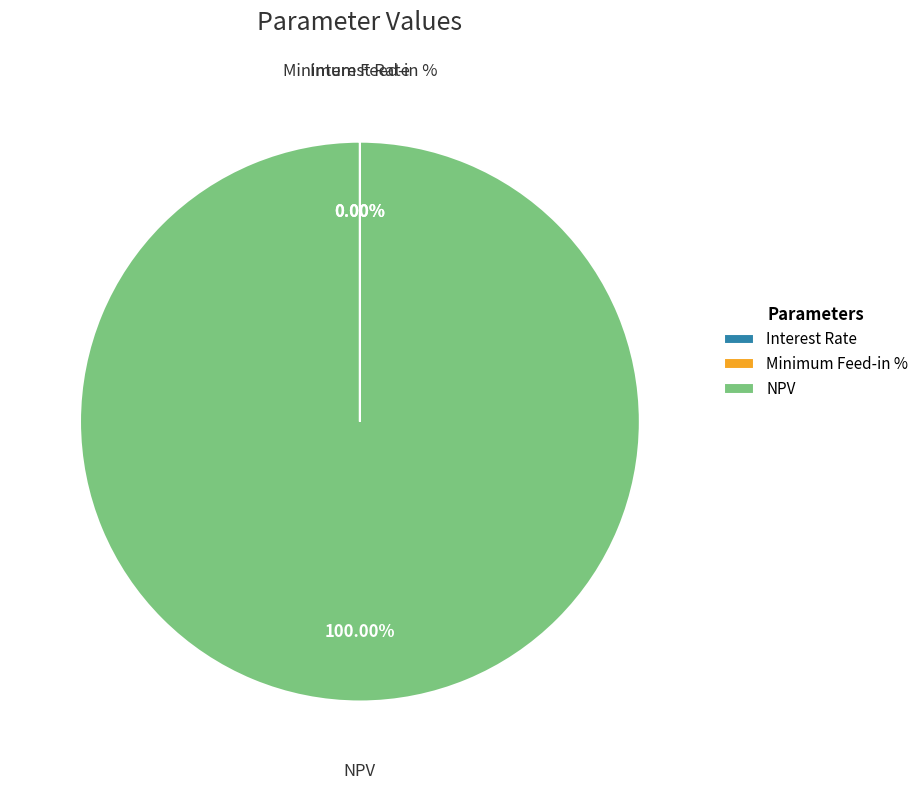

Is there a majority slice in this chart?

Yes